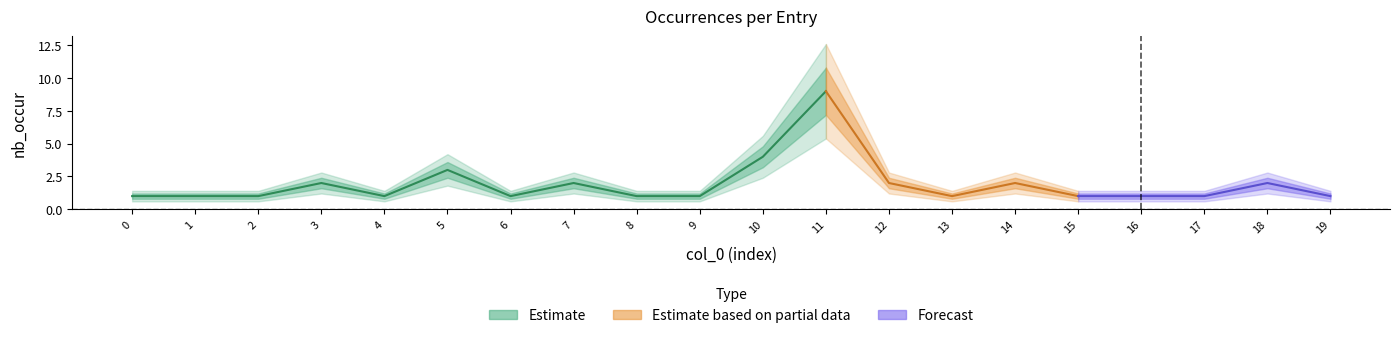

What is the value of the 18th point from the left?

1